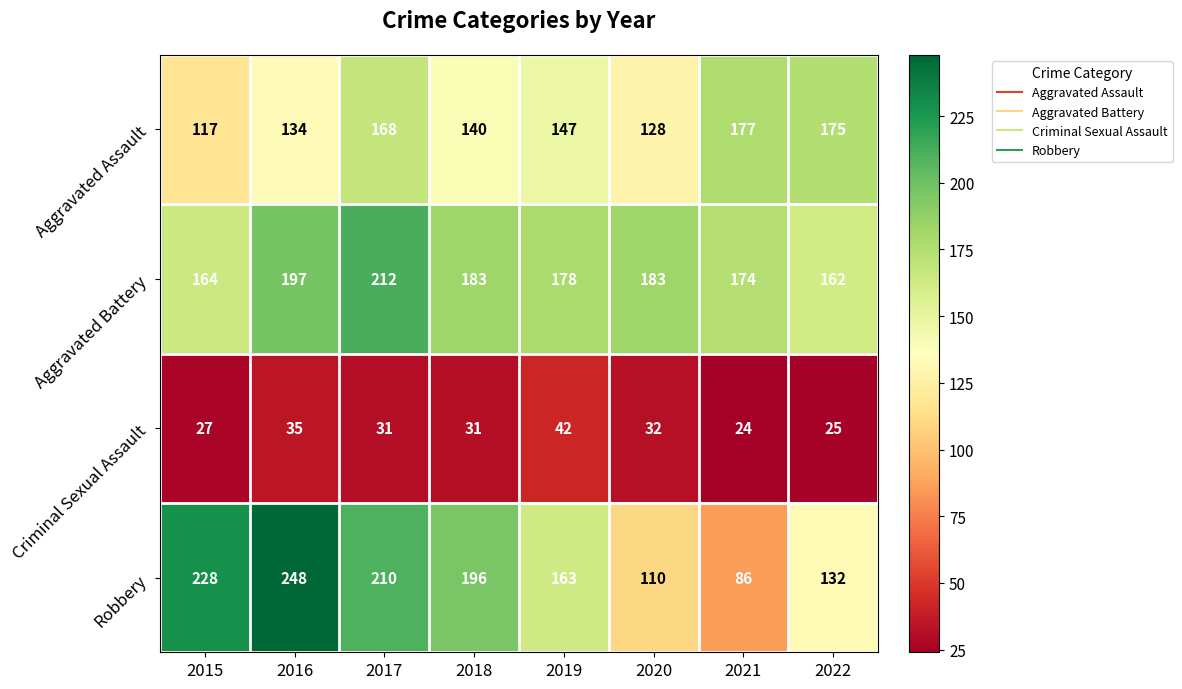

Rank the series by their maximum value, from lowest to highest.

Criminal Sexual Assault, Aggravated Assault, Aggravated Battery, Robbery